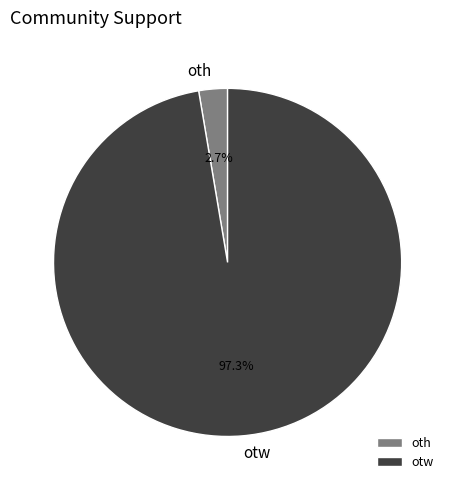

How many slices are in this pie chart?

2